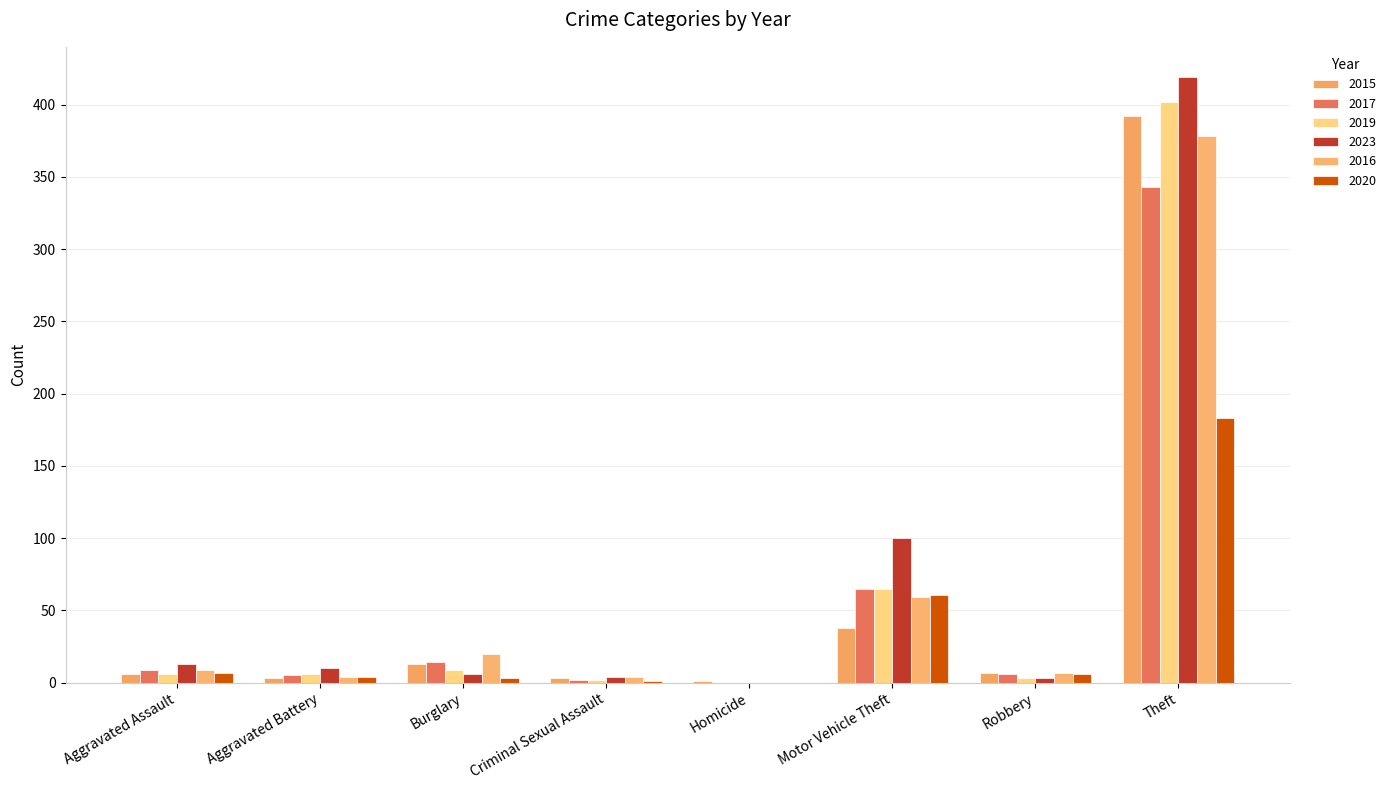

What is the maximum value shown in the chart?

419